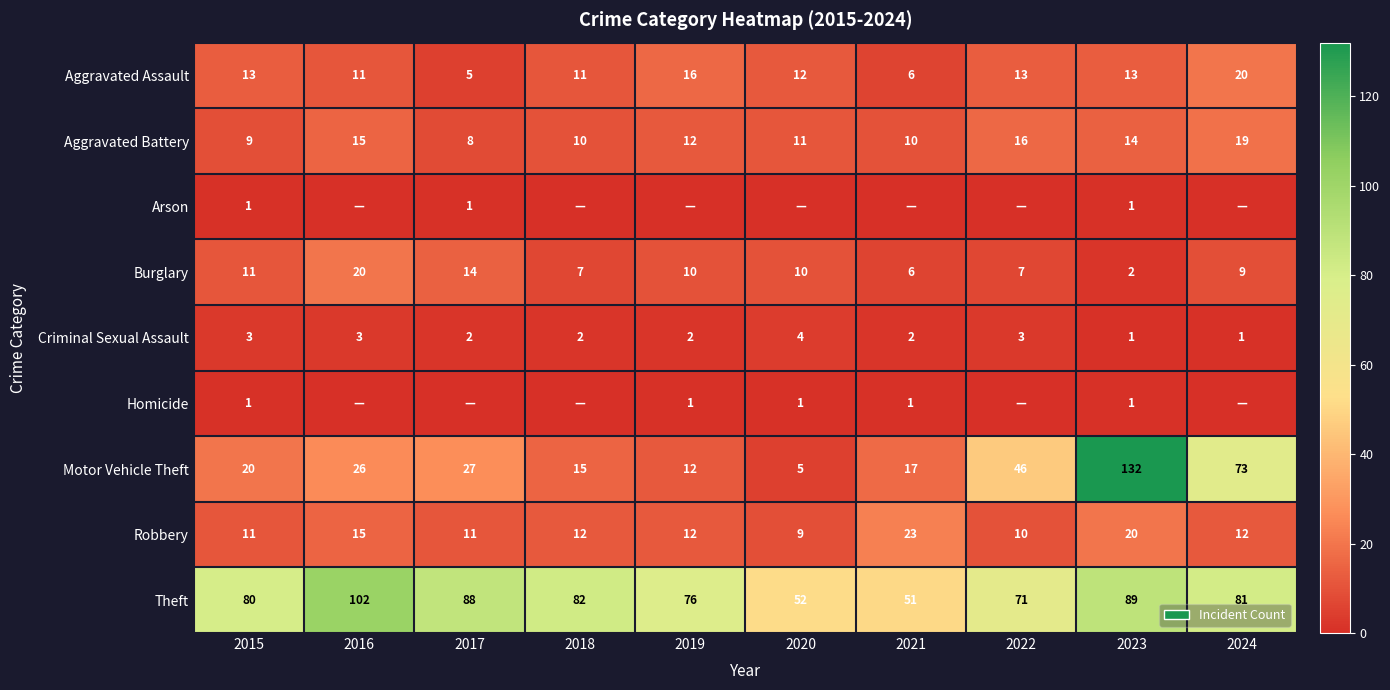

What is the difference between the maximum and minimum values in the Theft series?

51